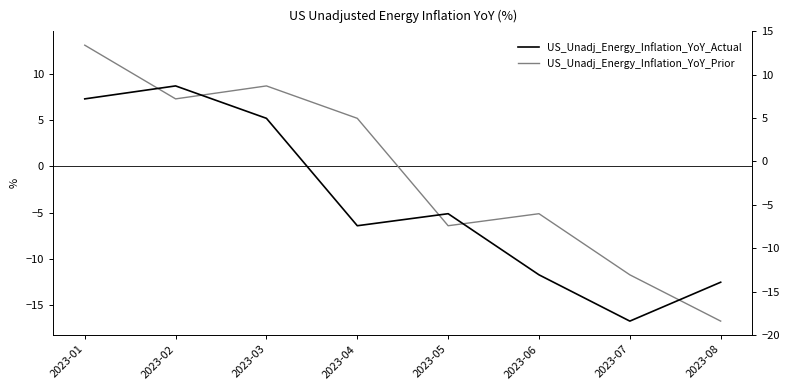

What is the total value across all series at 2023-01?

20.4